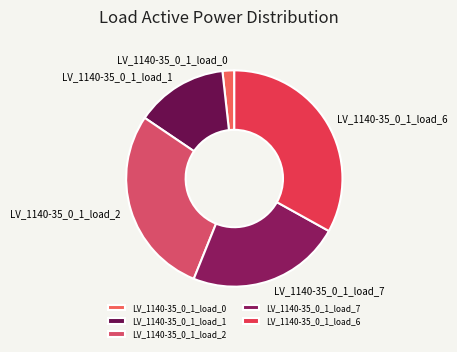

Count the number of slices in the pie.

5